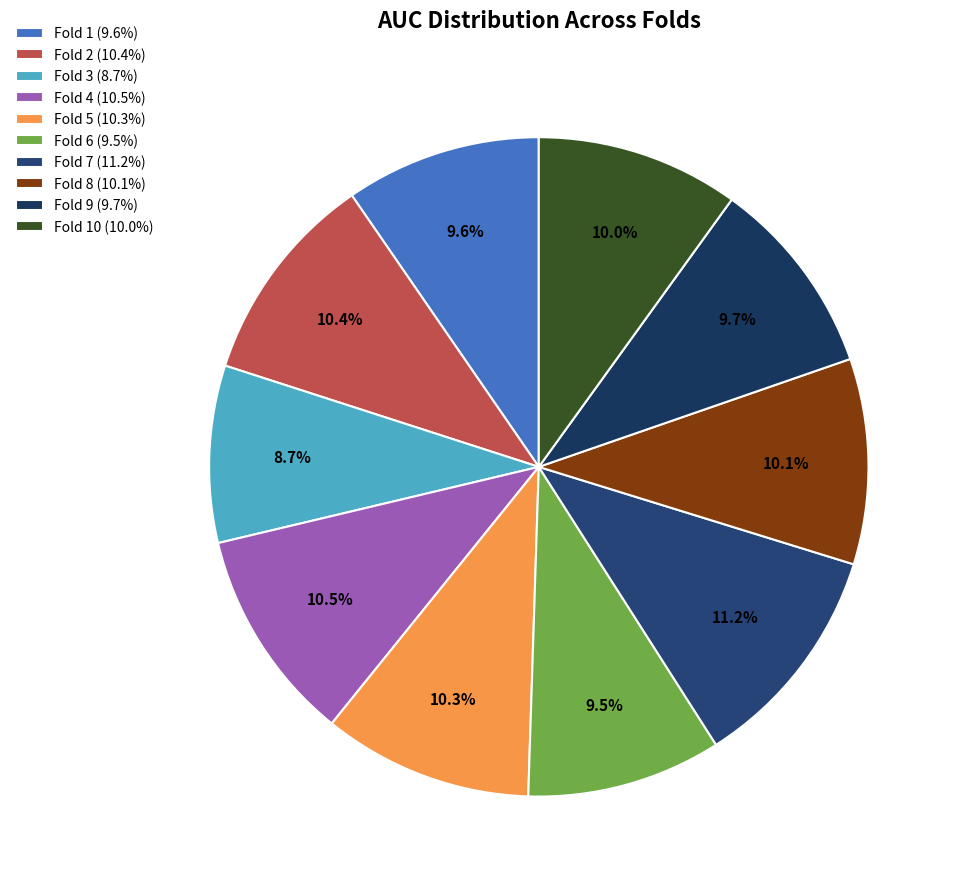

To the nearest percent, what is the difference between the largest and smallest slice percentages?

3%